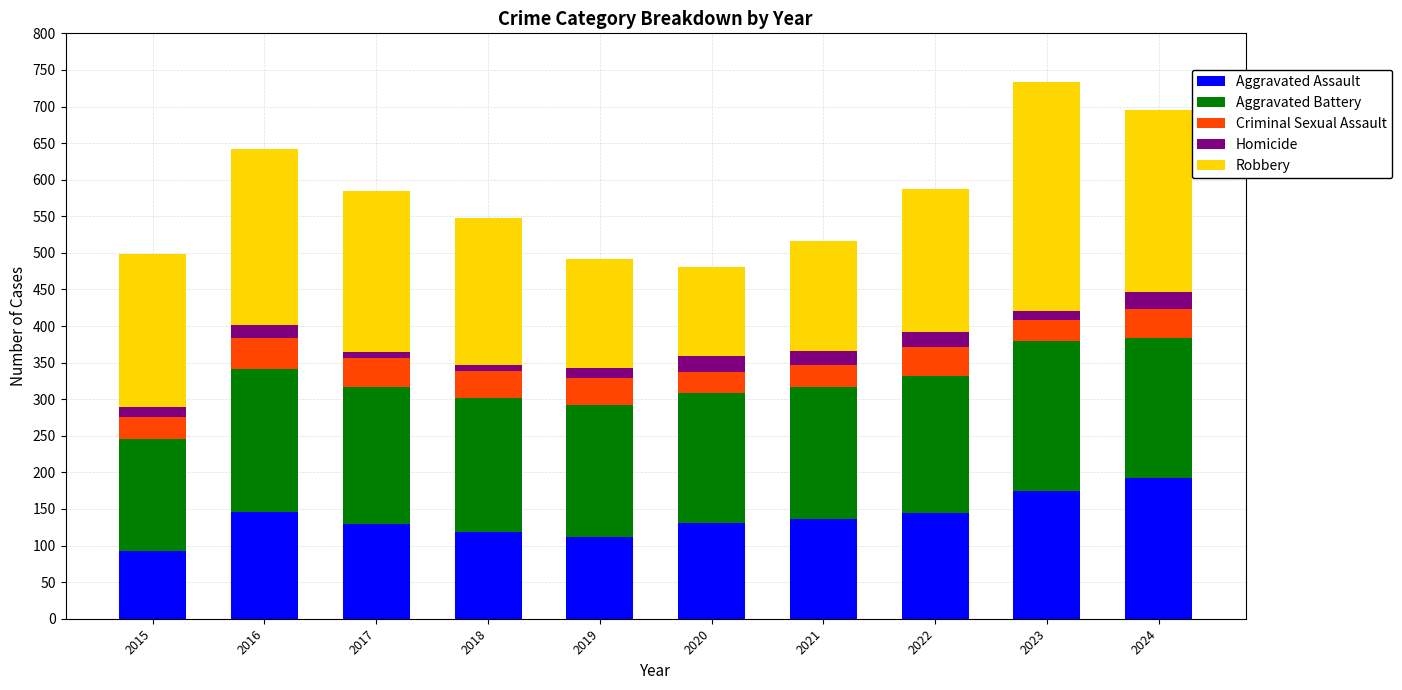

Which category has the highest value in the Aggravated Assault series?

2024